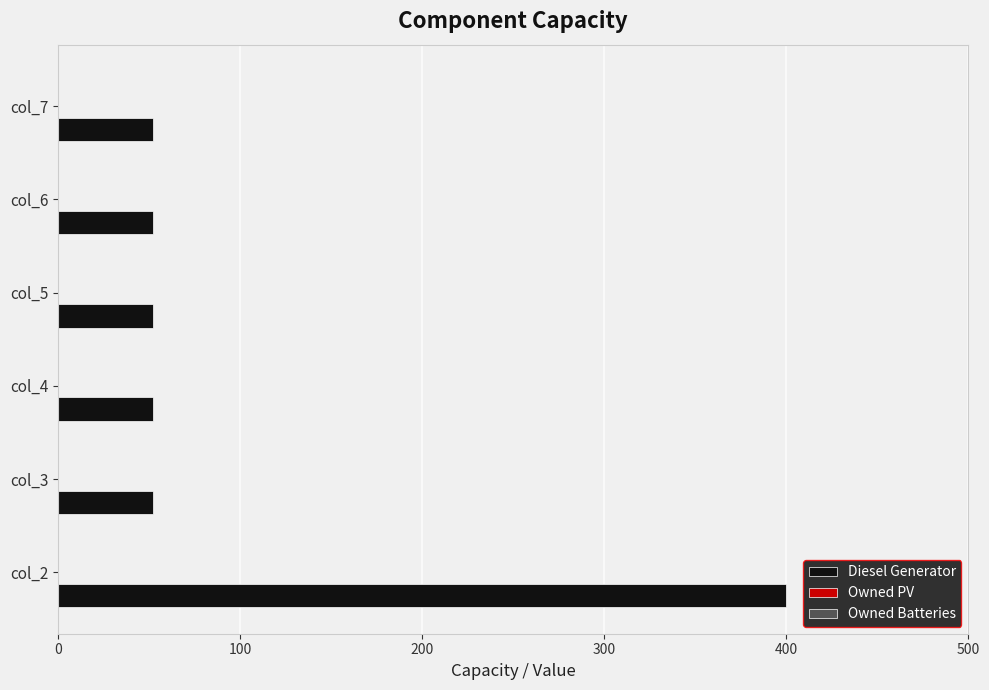

Count the number of data series in this chart.

1